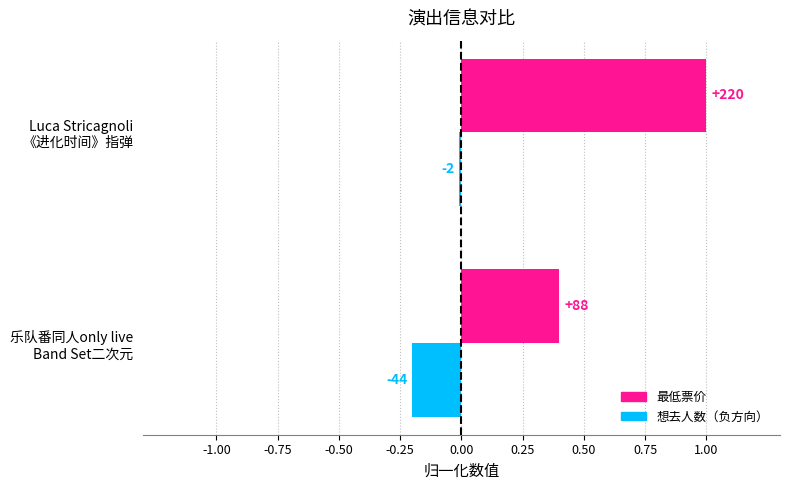

What position from the left is Luca Stricagnoli 《进化时间》指弹?

2